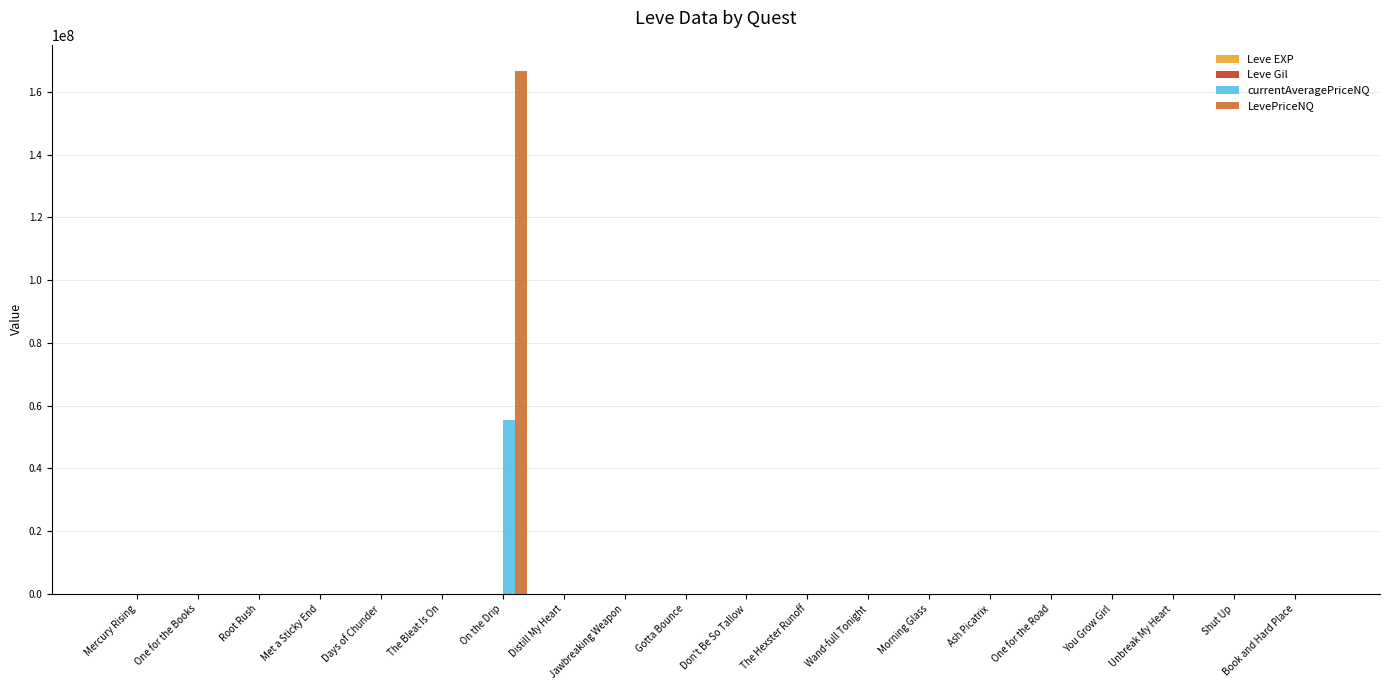

What is the average value of the LevePriceNQ series?

8335255.5